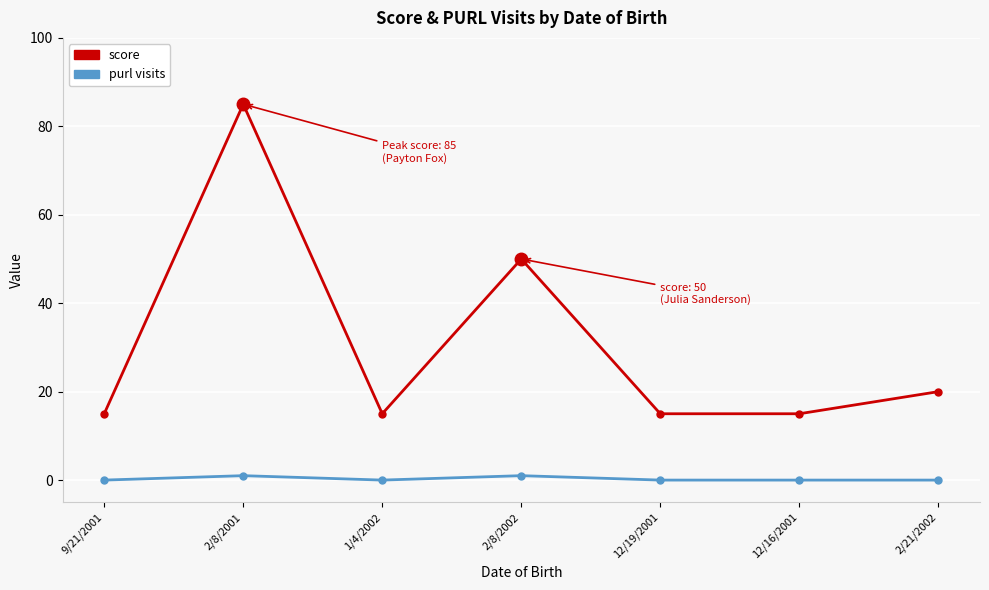

At 2/21/2002, list the series in order from largest to smallest.

score, purl visits